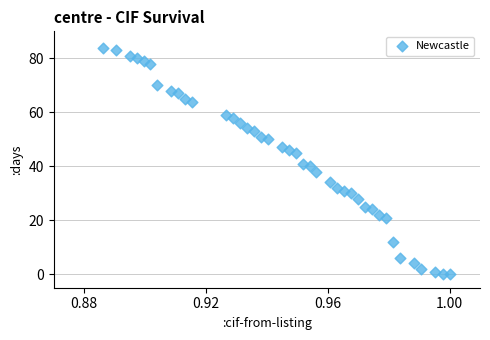

What is the range of Y values (max minus min)?

84